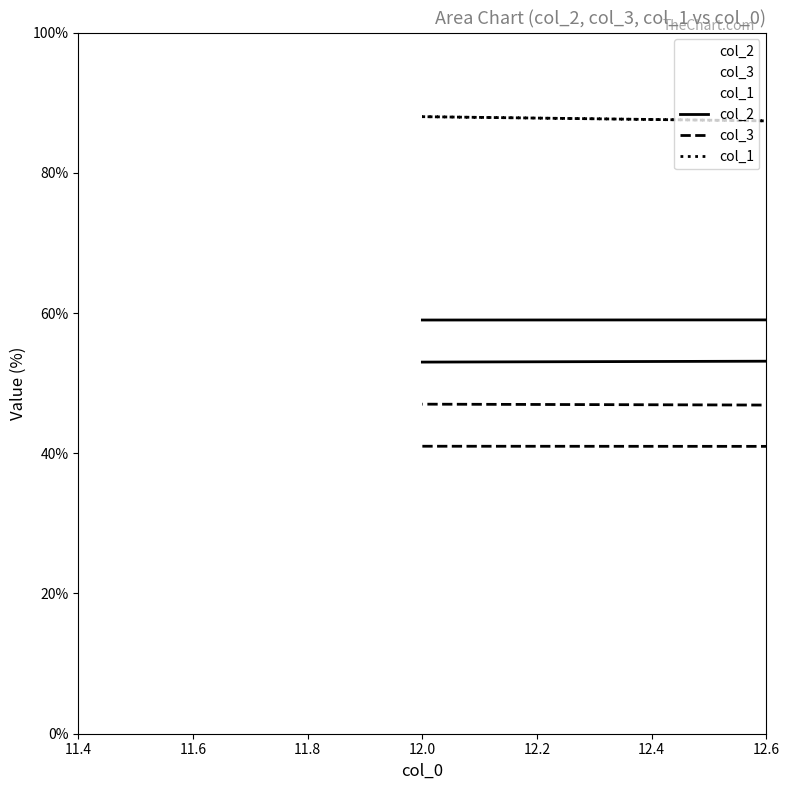

Rank the series by their average value, from lowest to highest.

col_3, col_2, col_1